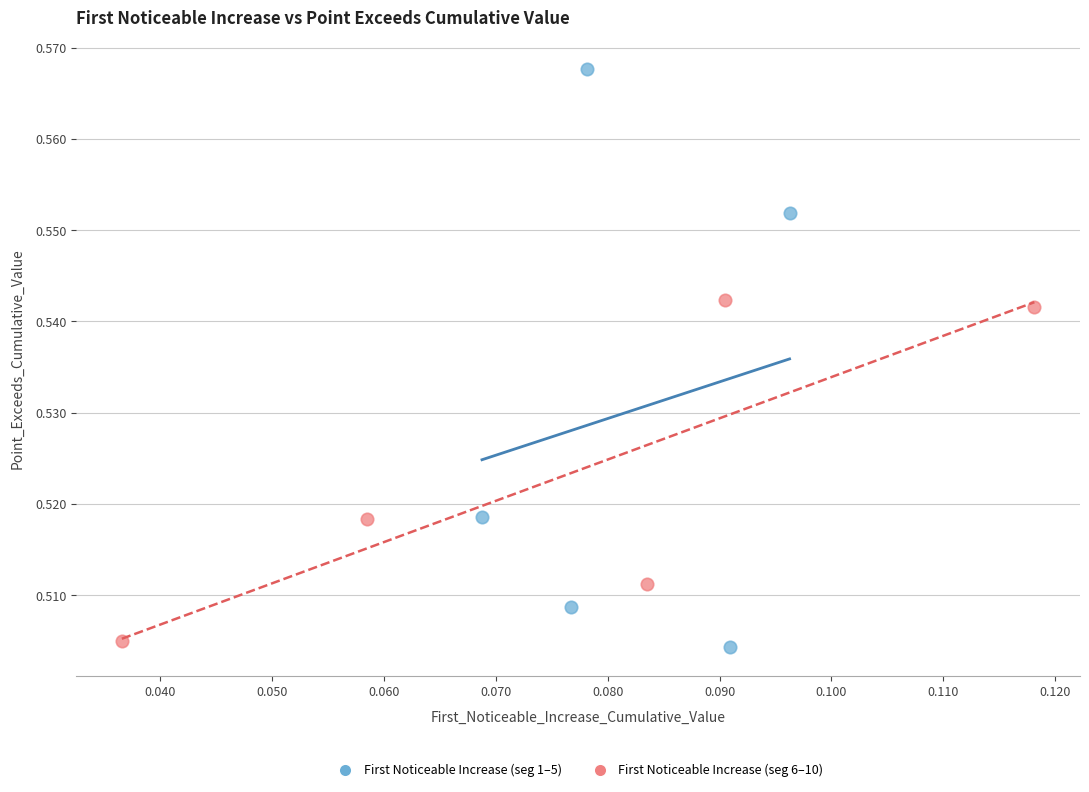

Which series contains the highest Y value?

First Noticeable Increase (seg 1–5)